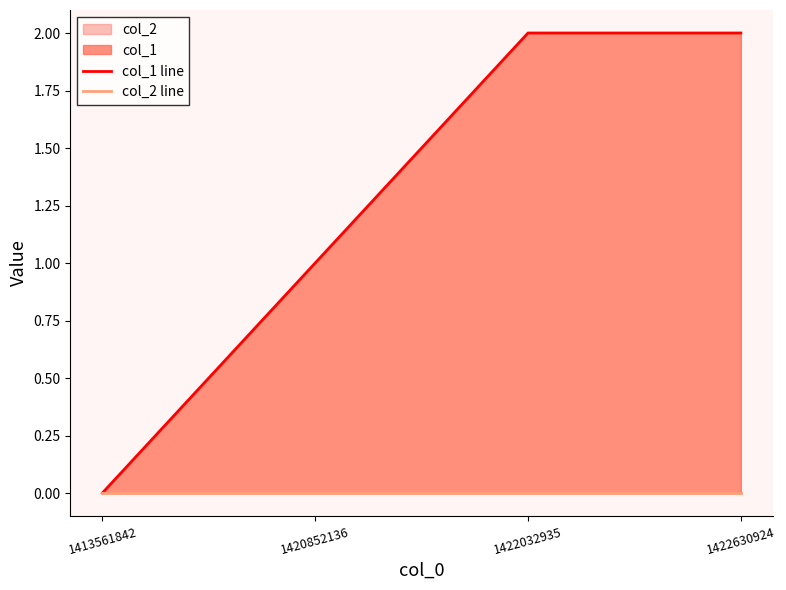

How many lines are shown in the chart?

2